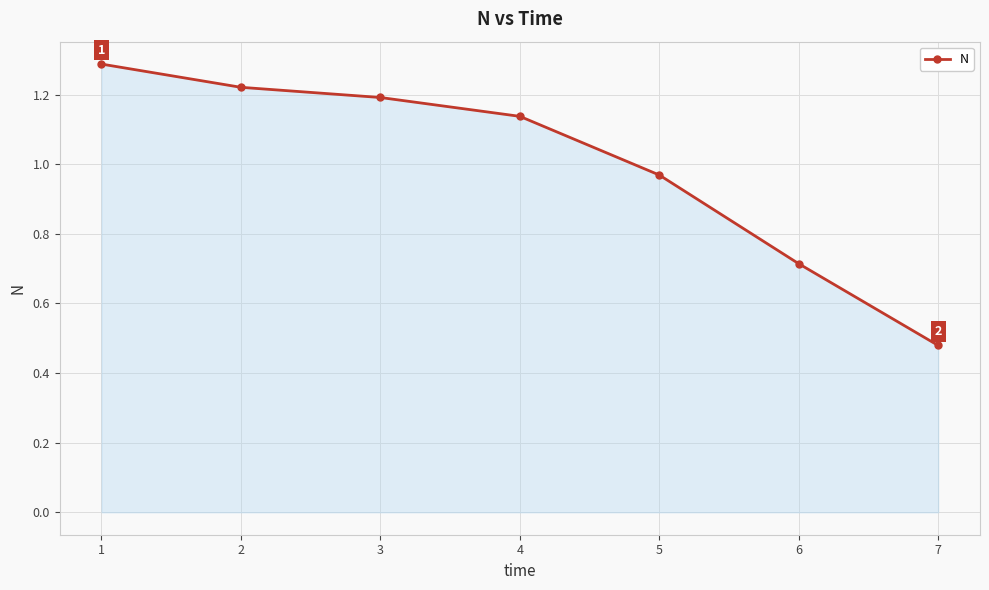

What is the sum of all values?

7.0